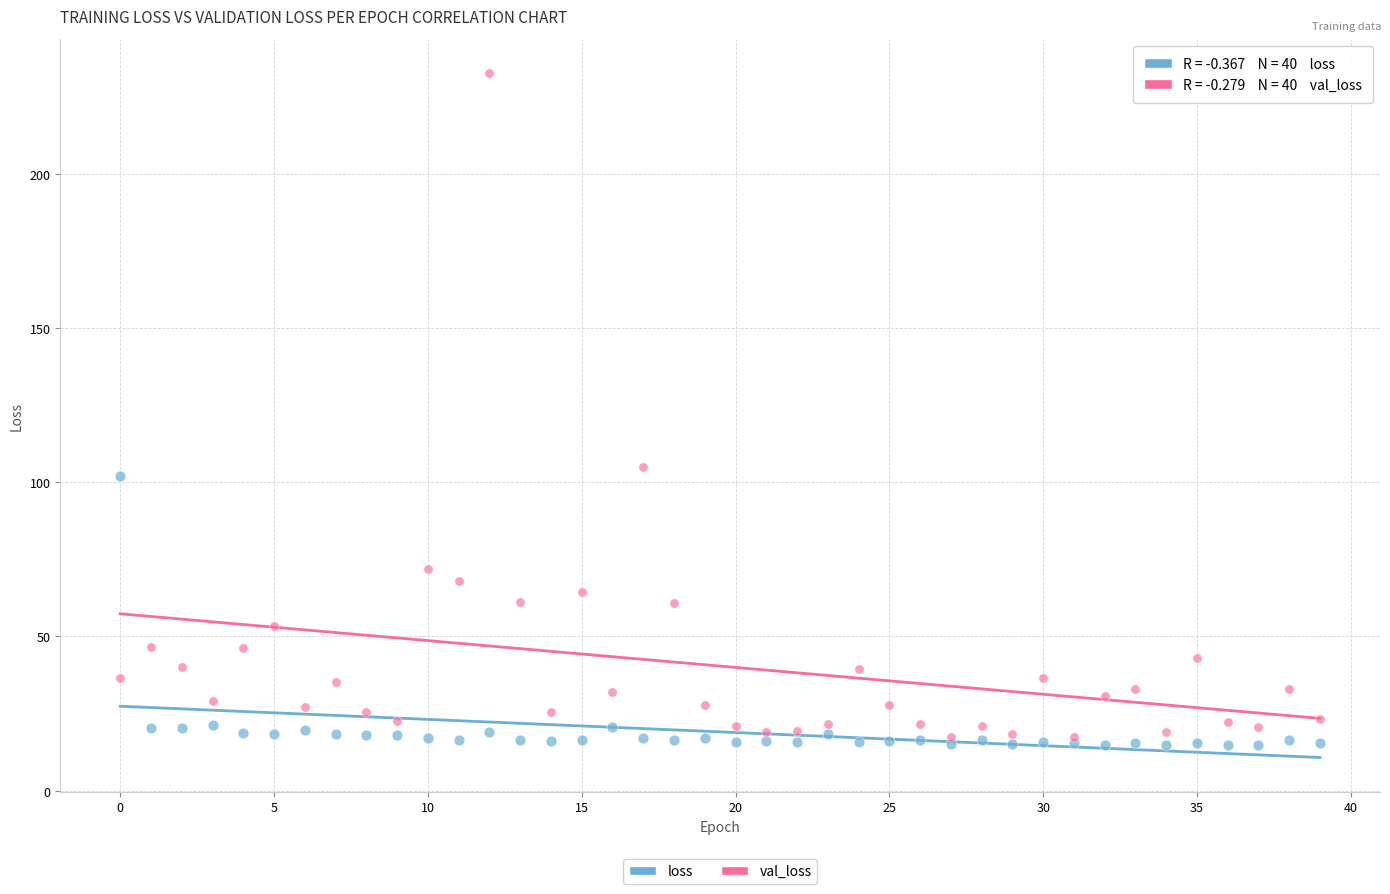

What are all the series names shown in the legend?

loss, val_loss